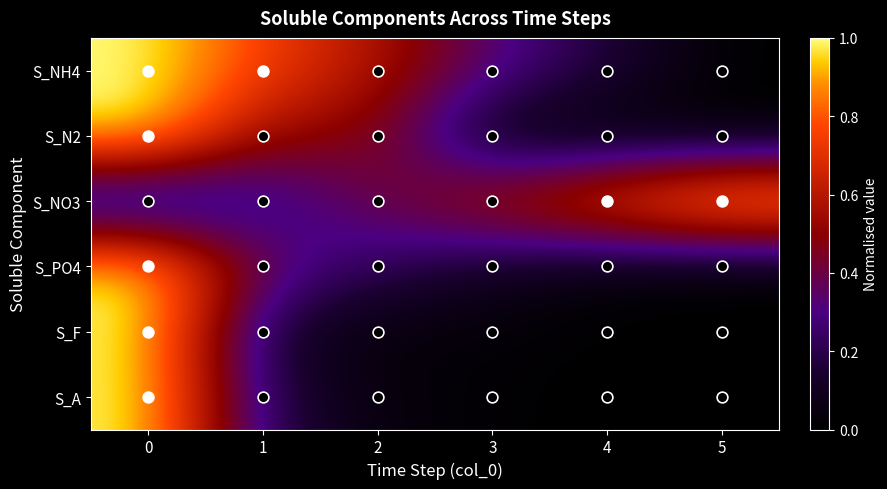

List the series in order of their peak value, lowest first.

S_NH4, S_N2, S_NO3, S_PO4, S_F, S_A